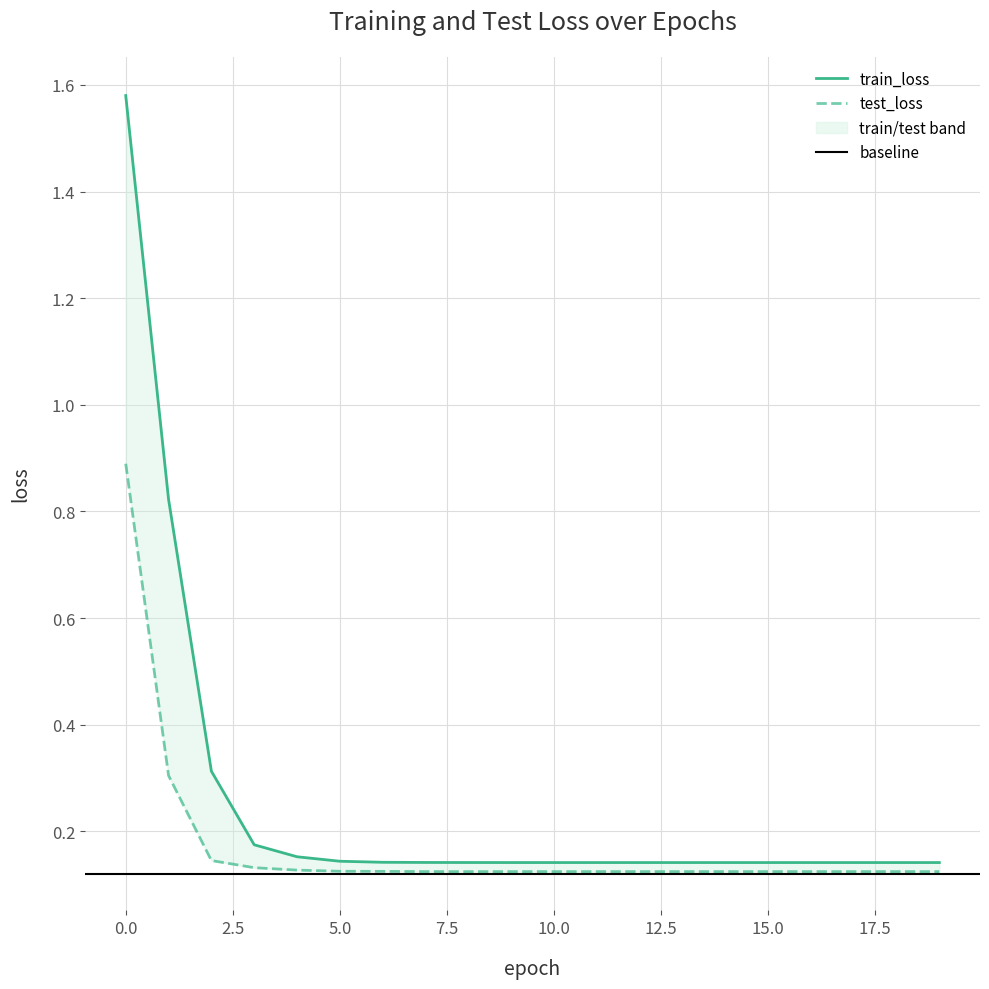

Rank the series by their average value, from highest to lowest.

train_loss, test_loss